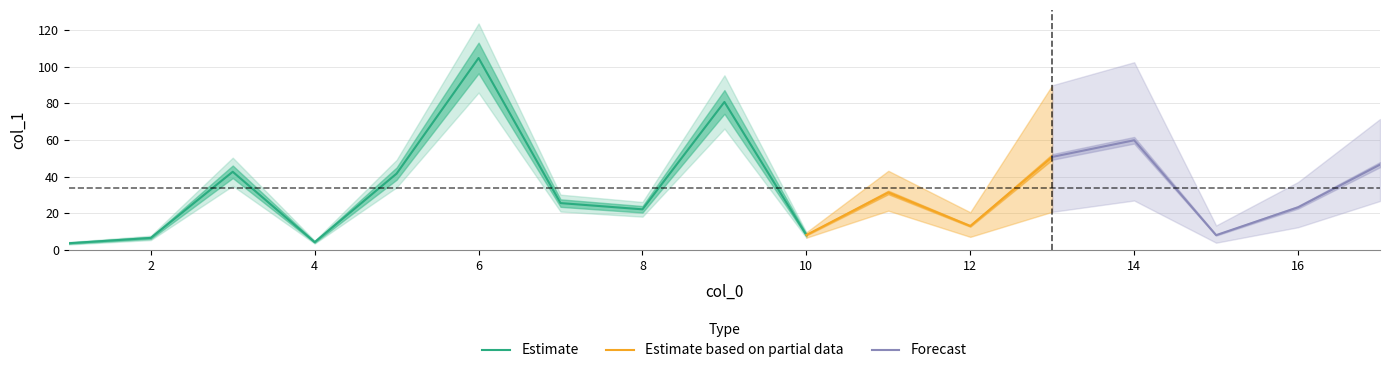

What is the greatest value displayed?

104.8